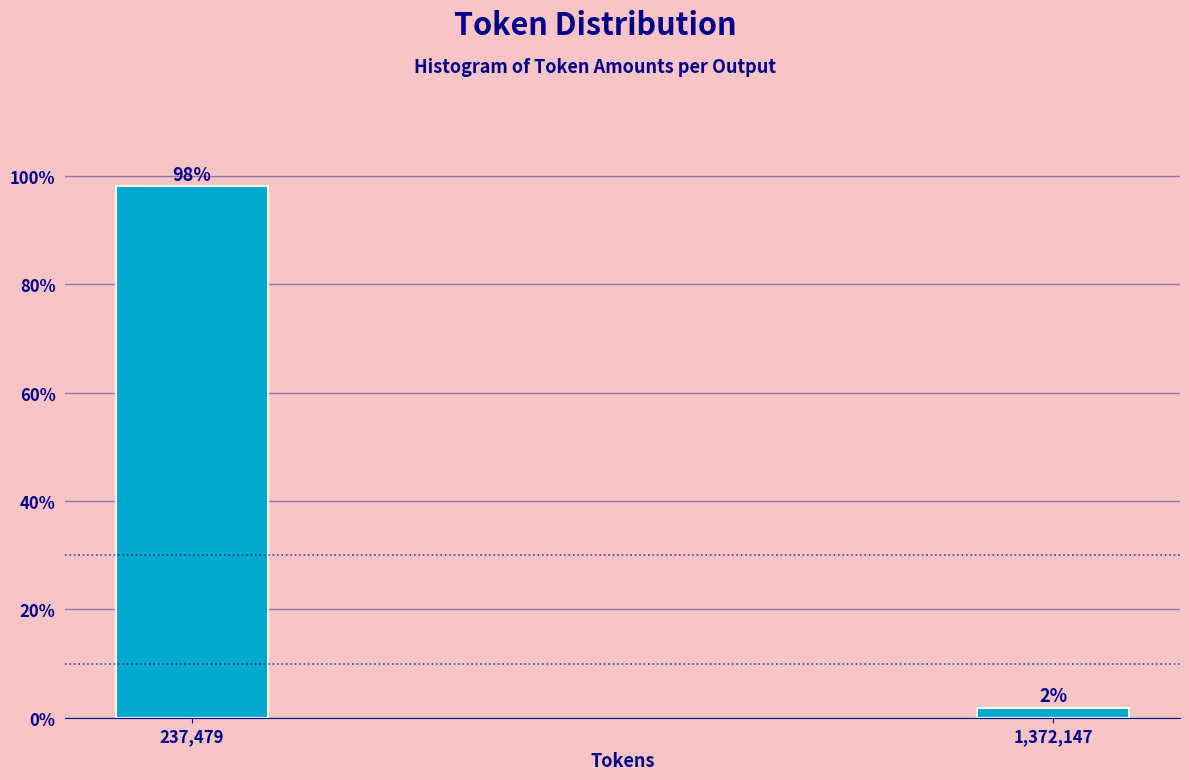

What is the label of the 1st bar from the right?

1,372,147